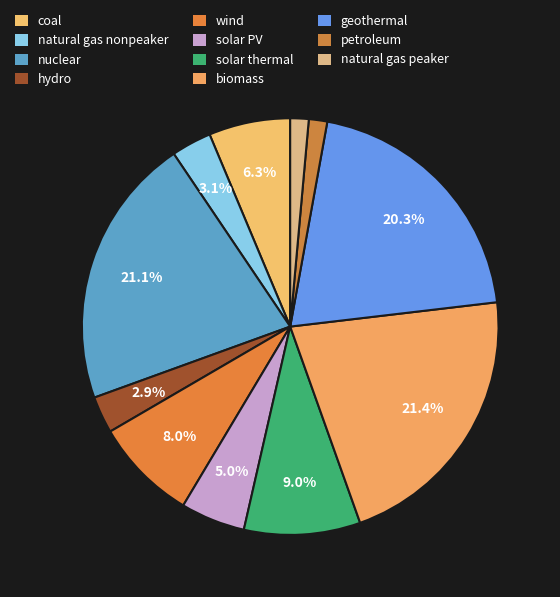

How many slices are in this pie chart?

11